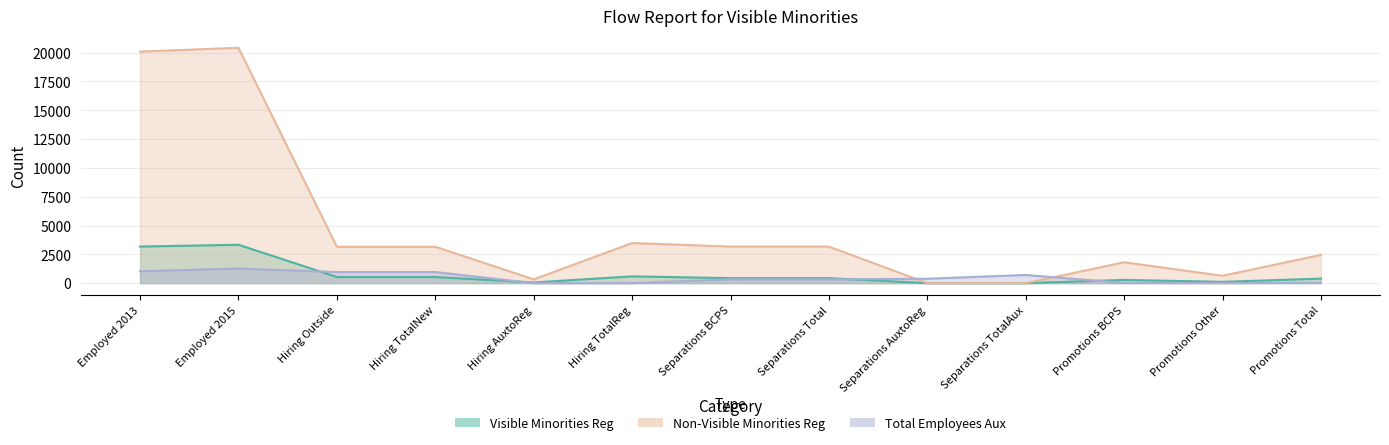

The value of Total Employees Aux at Promotions Total is 38. True or false?

False